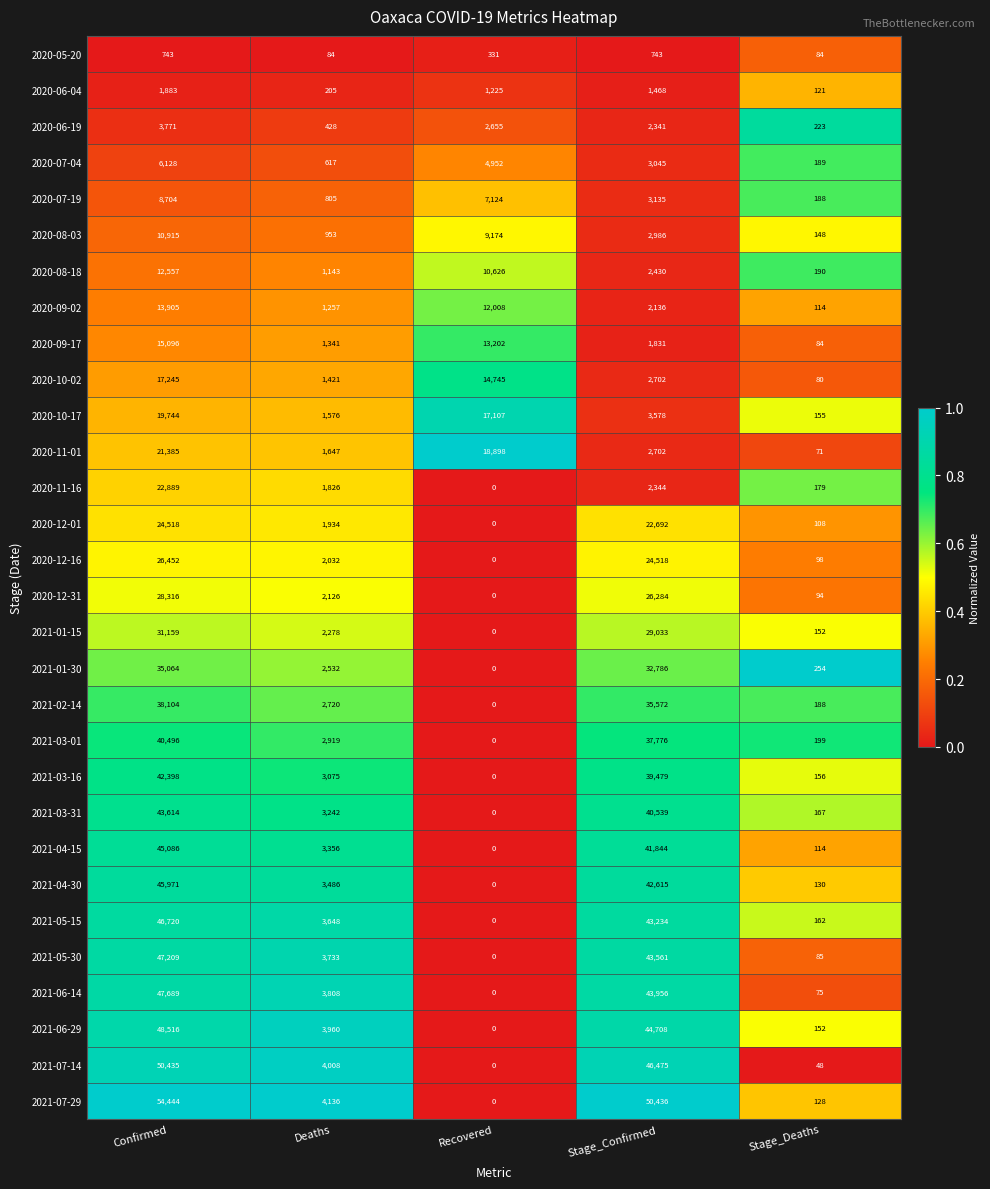

Rank the series by their maximum value, from highest to lowest.

2021-07-29, 2021-07-14, 2021-06-29, 2021-06-14, 2021-05-30, 2021-05-15, 2021-04-30, 2021-04-15, 2021-03-31, 2021-03-16, 2021-03-01, 2021-02-14, 2021-01-30, 2021-01-15, 2020-12-31, 2020-12-16, 2020-12-01, 2020-11-16, 2020-11-01, 2020-10-17, 2020-10-02, 2020-09-17, 2020-09-02, 2020-08-18, 2020-08-03, 2020-07-19, 2020-07-04, 2020-06-19, 2020-06-04, 2020-05-20